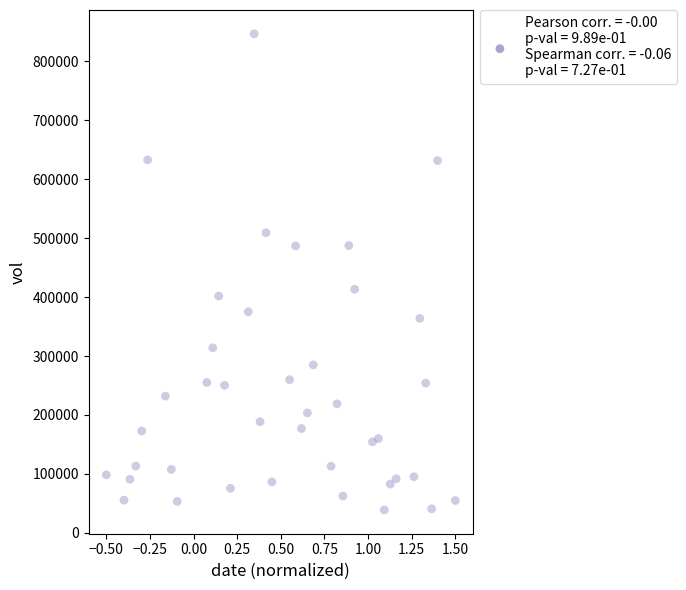

What Y value in the scatter plot is closest to 442850?

413300